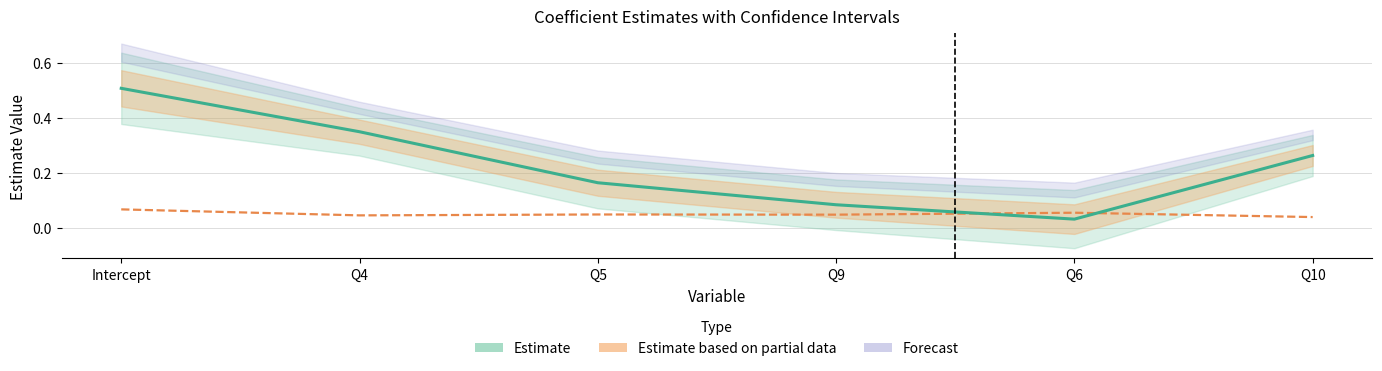

Is the value of SE at Q10 greater than the value of Estimate (coef) at Q4?

No